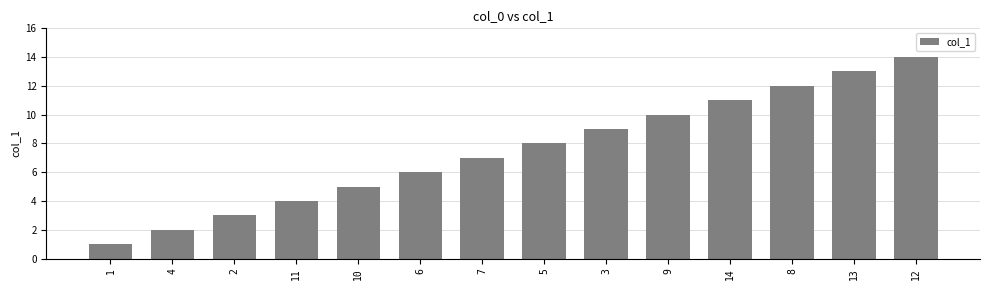

What is the sum of all values?

105